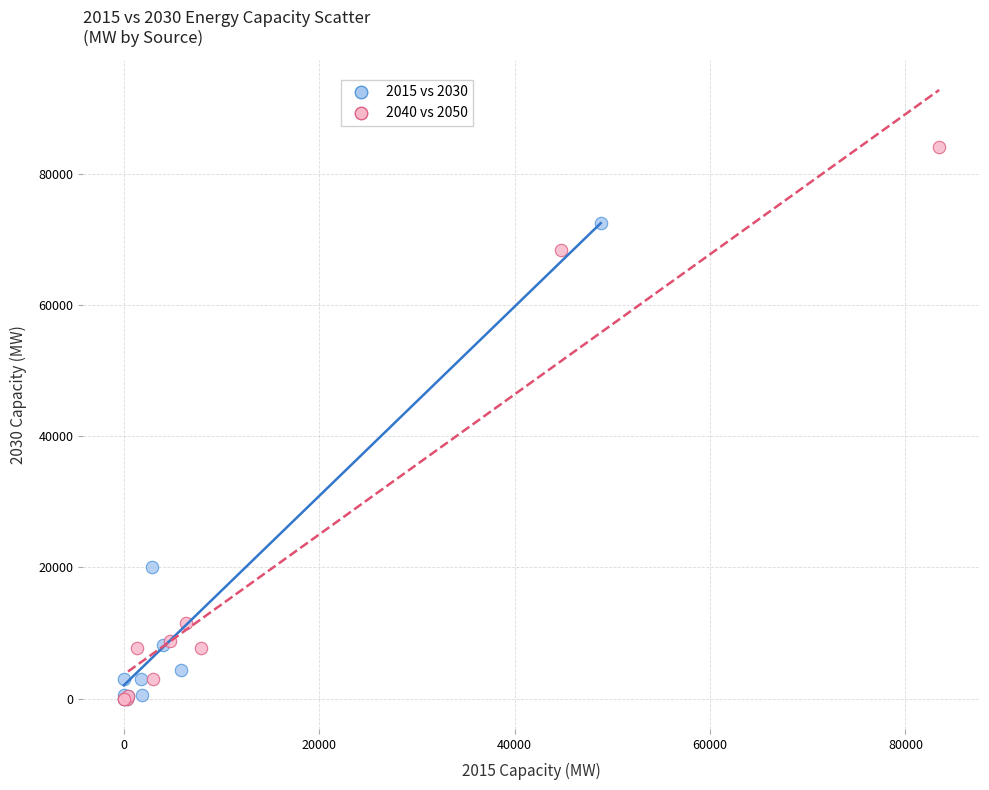

Which series has the largest Y range (max minus min)?

2040 vs 2050